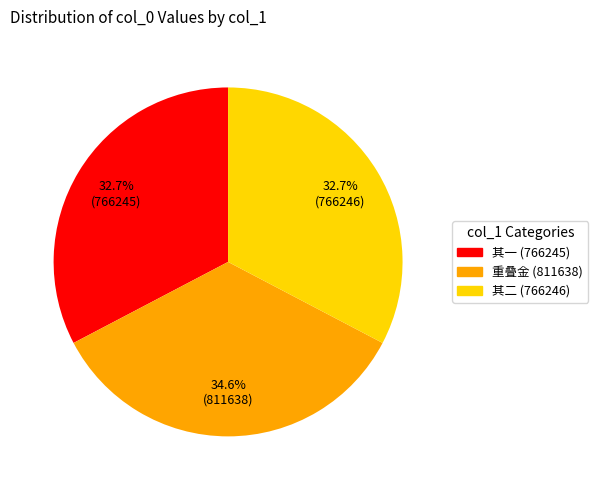

Is there a majority slice in this chart?

No